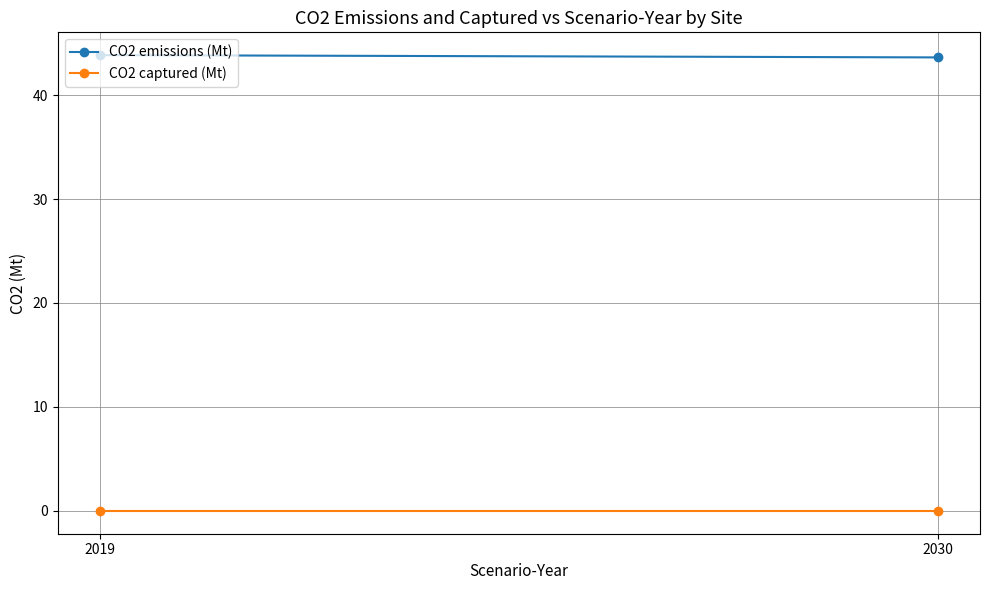

Which series has the largest total across all categories?

CO2 emissions (Mt)